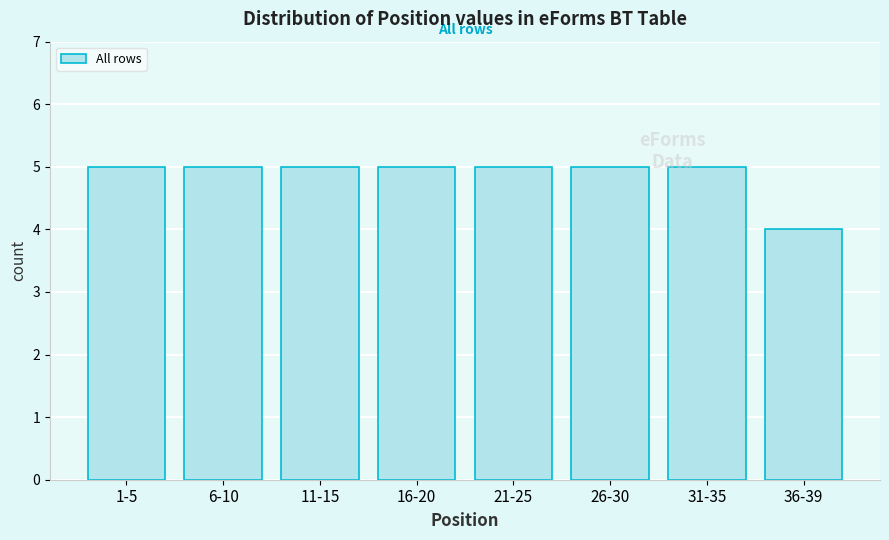

Reading left to right, list all the values displayed in this chart.

5	5	5	5	5	5	5	4